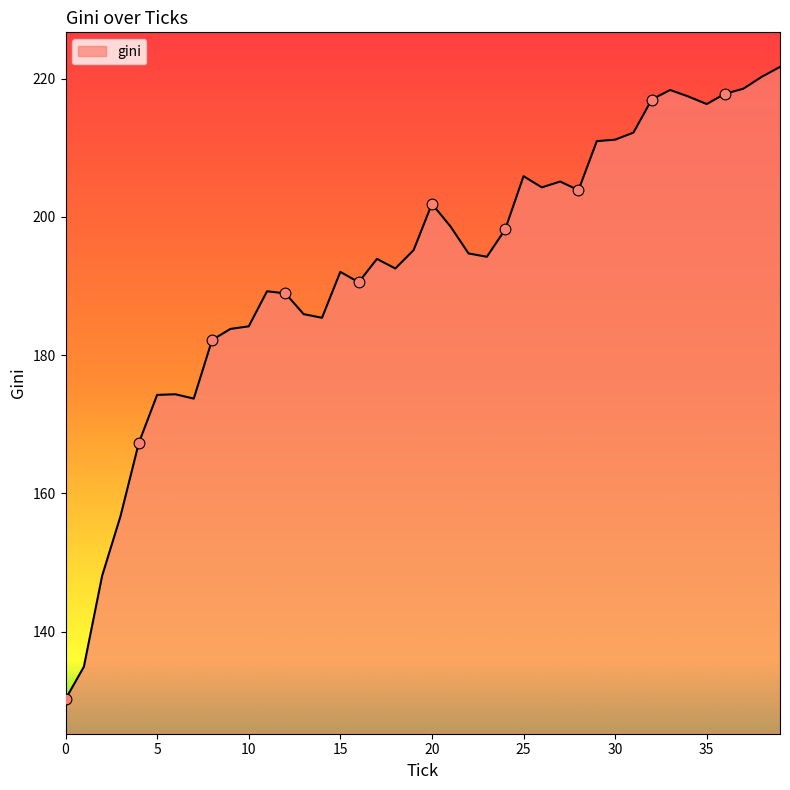

What is the minimum value shown in the chart?

130.3